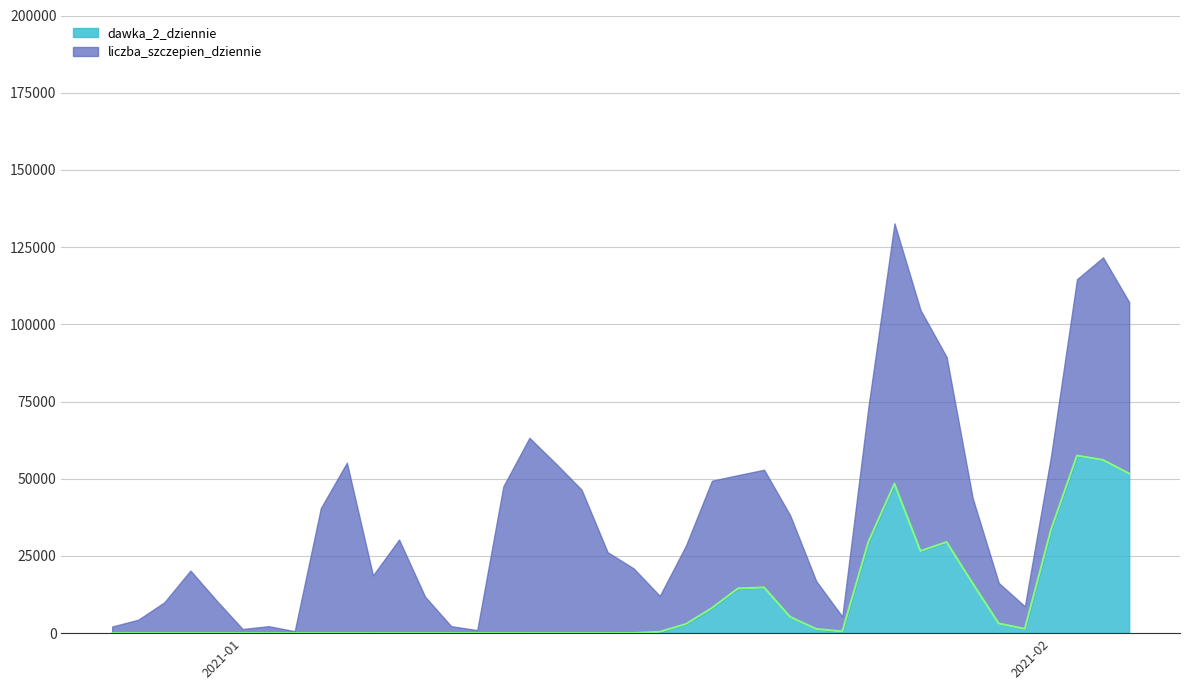

How many data points are above 17?

19